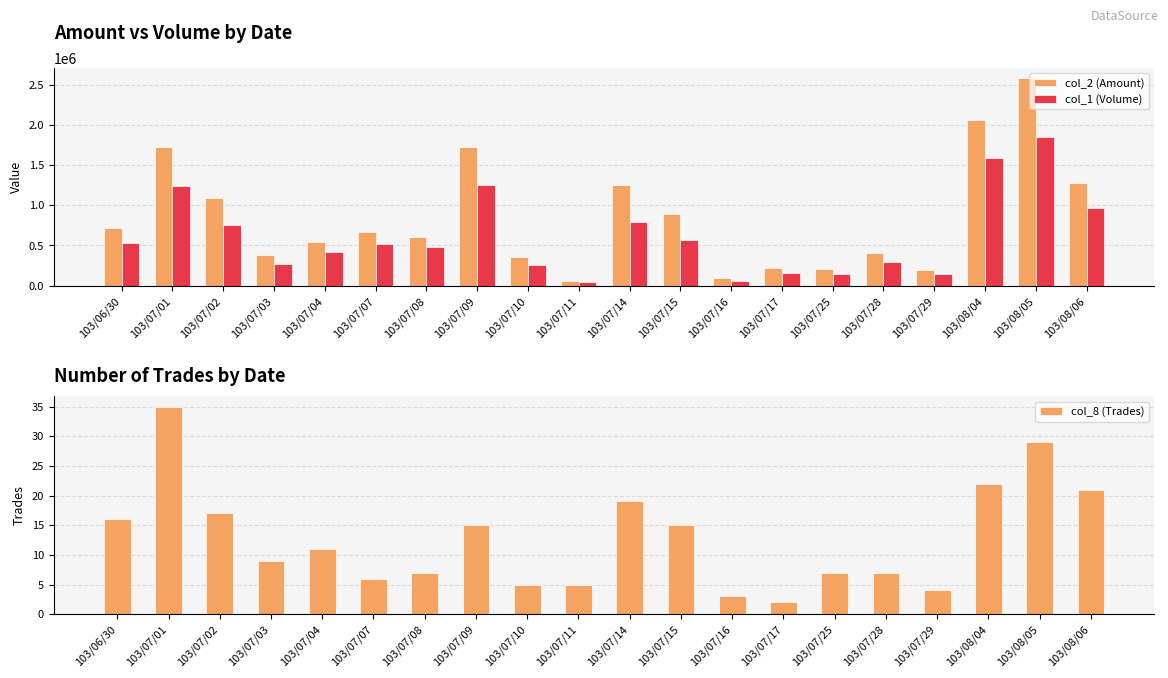

What is the difference between the highest and lowest values at 103/07/25?

201593